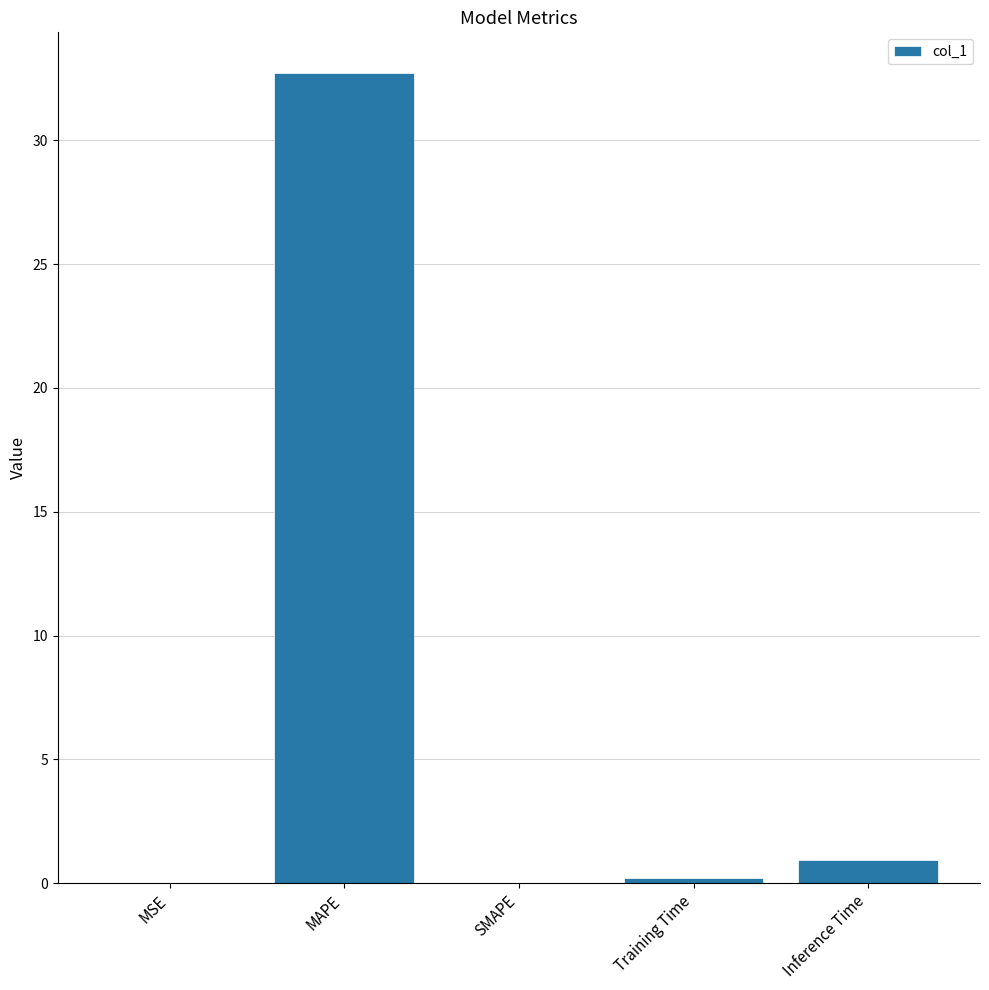

True or false: the data shows 0.0 at MSE.

True